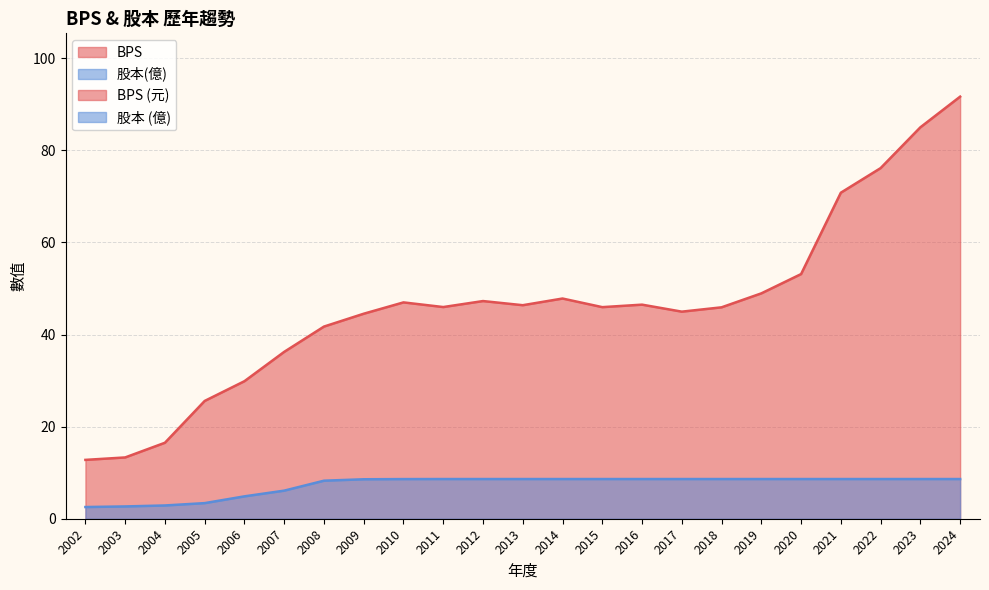

Which label corresponds to the smallest value in the chart?

2002